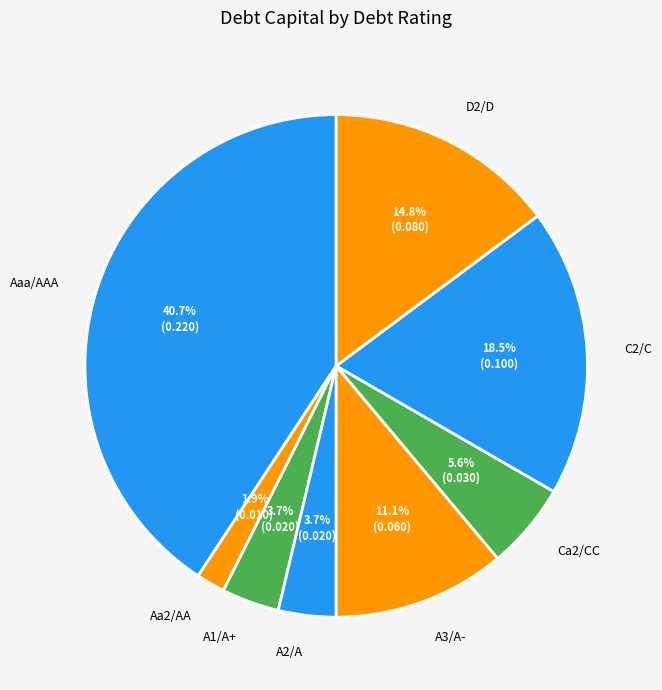

What percentage is the Aa2/AA slice, to the nearest percent?

2%